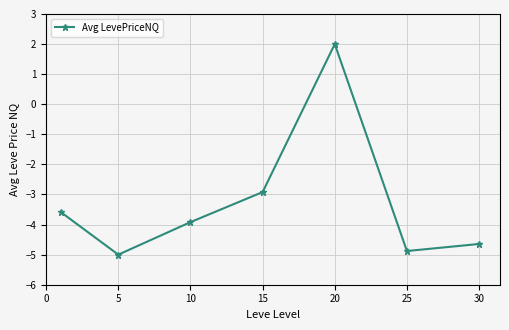

How many series are shown in this chart?

1